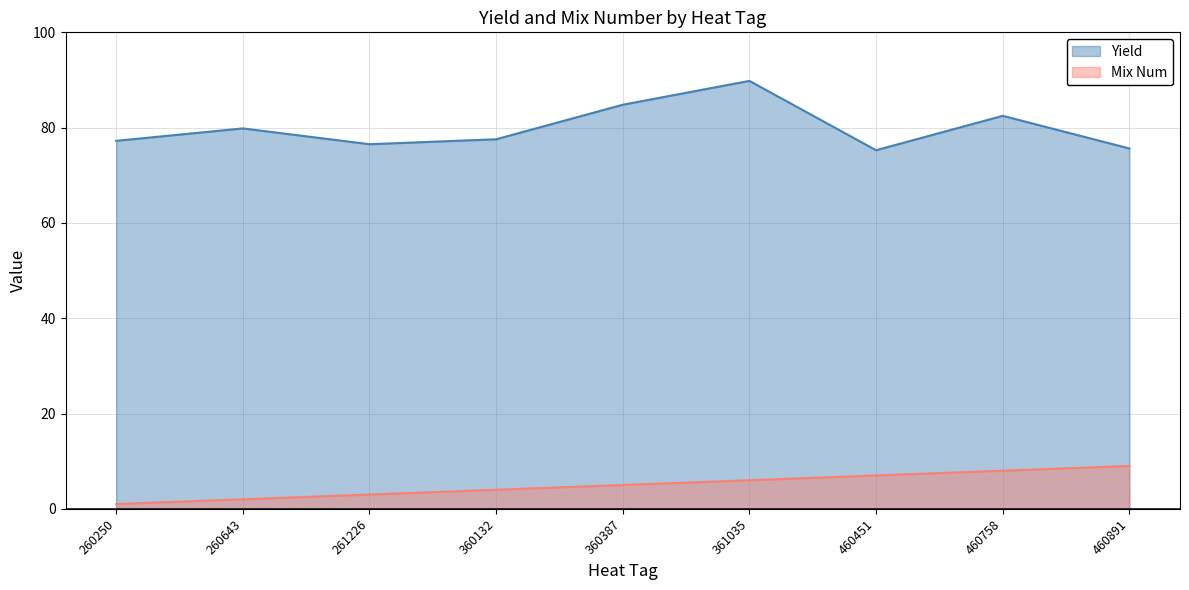

Where is Mix Num nearest to the value 5?

360387